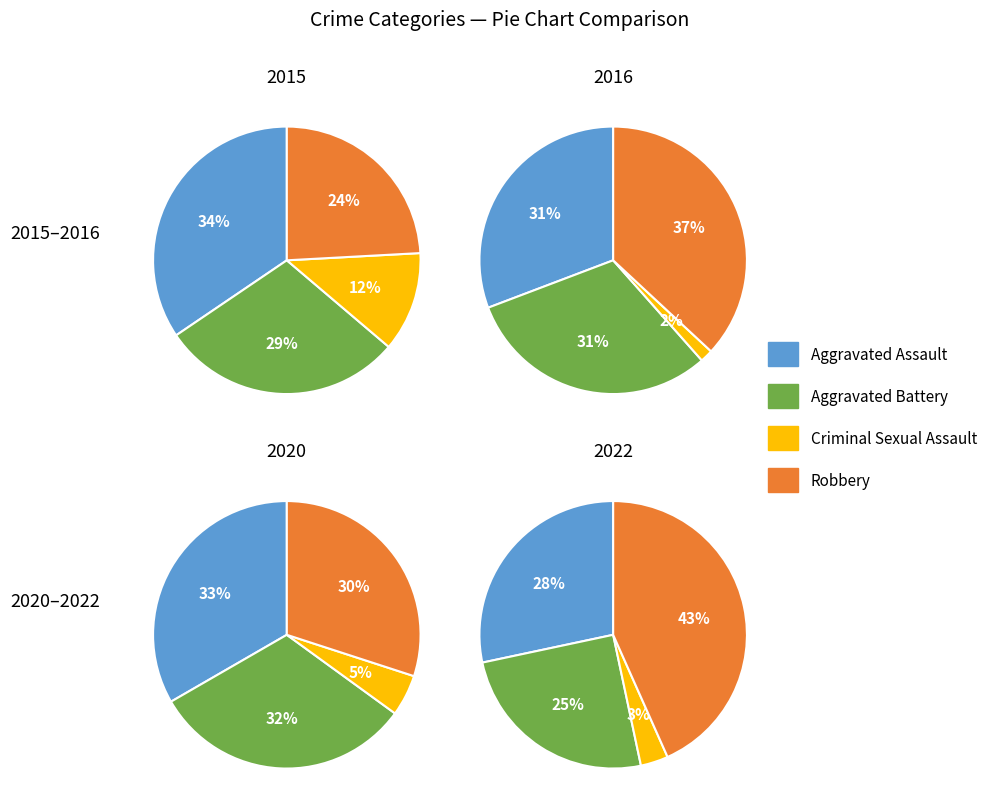

Is there any slice that represents more than half of the pie?

No